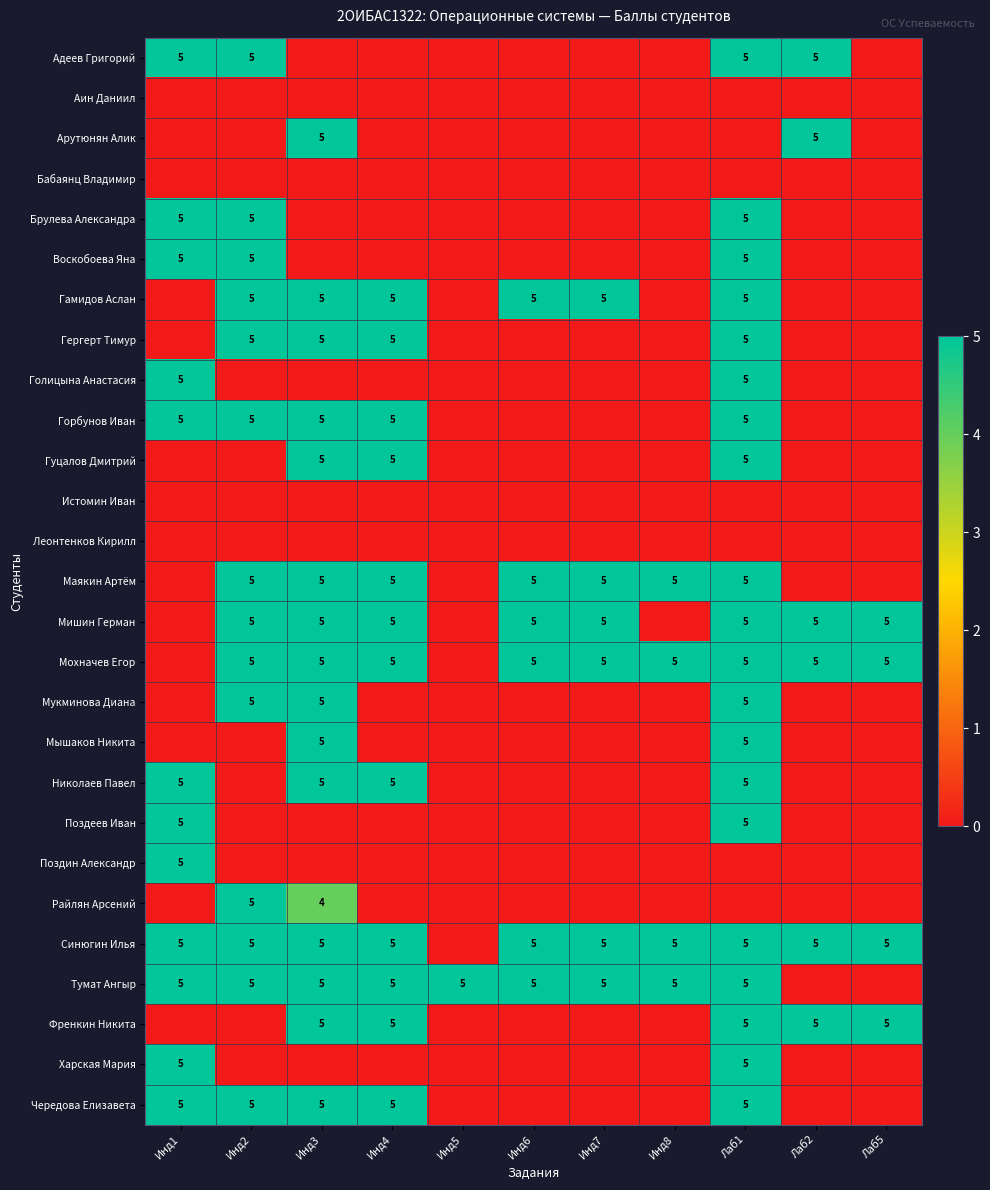

Is it true that Харская Мария equals 5 at Лаб1?

True